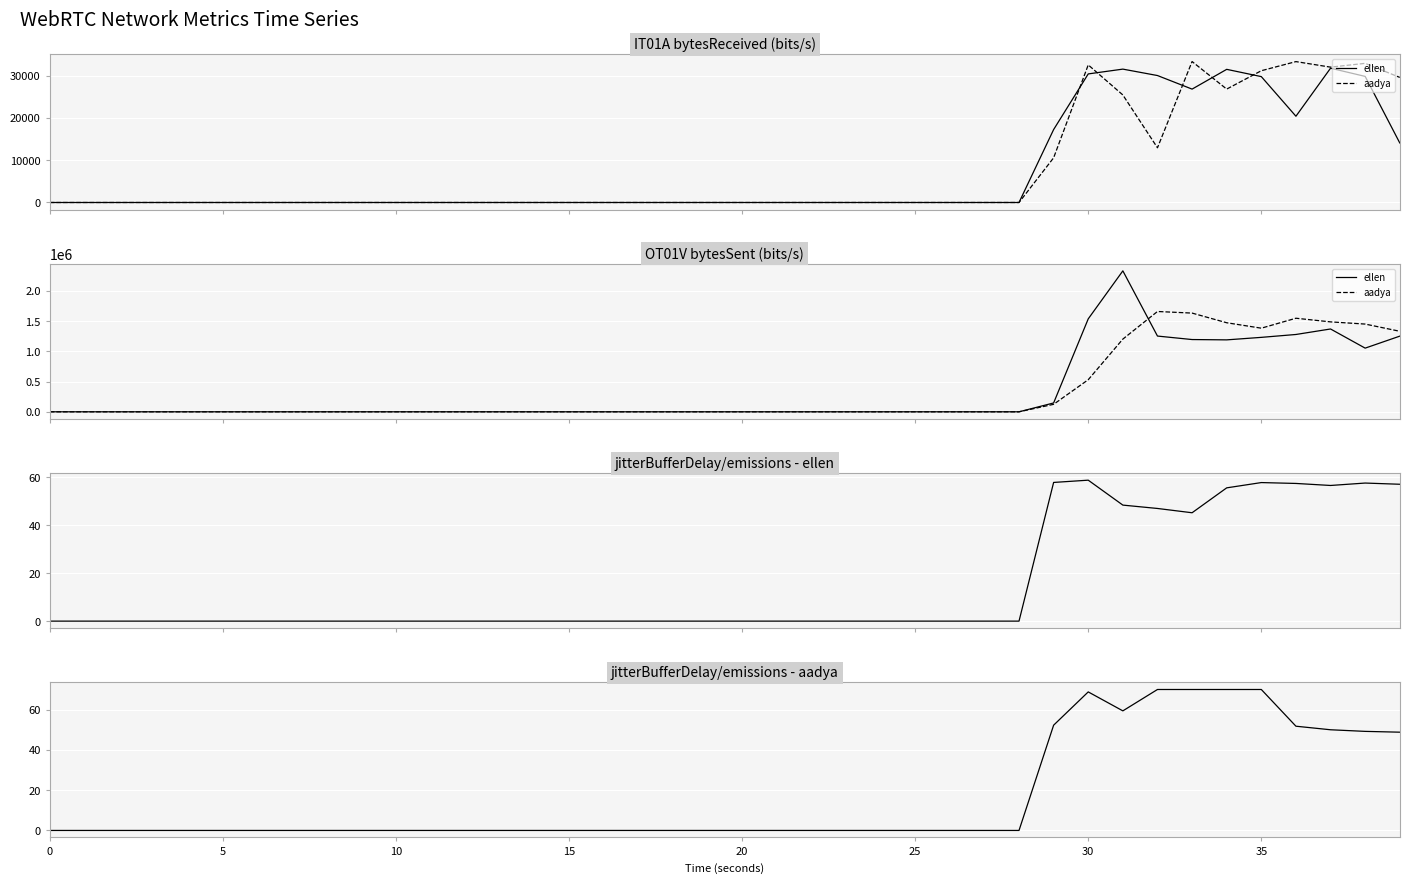

Where do aadya and ellen first cross each other?

29 and 30